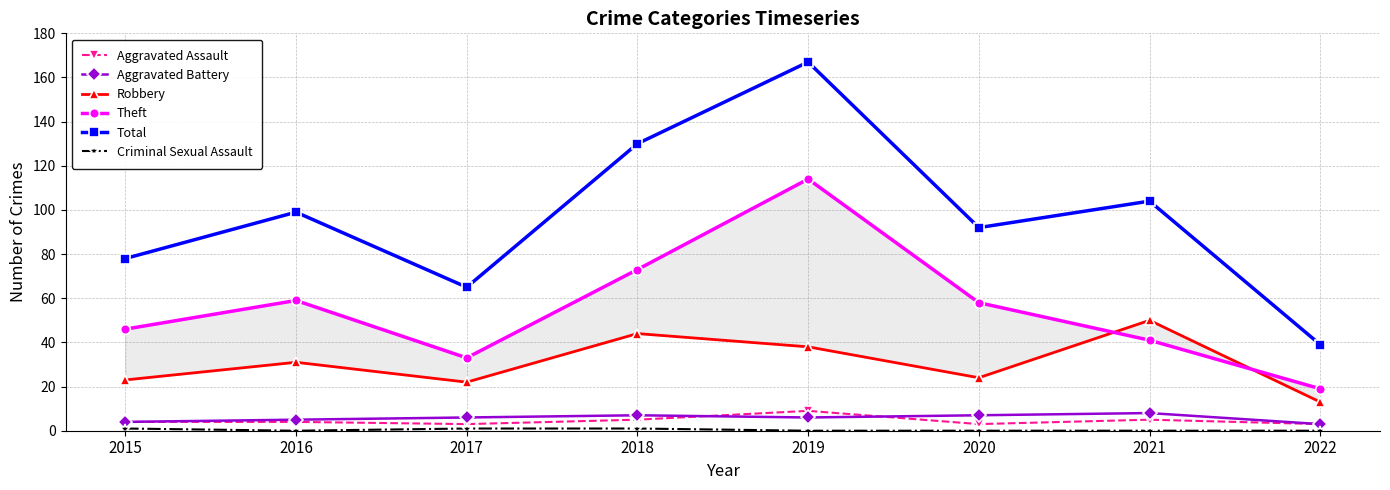

True or false: Robbery and Total cross at least once.

False